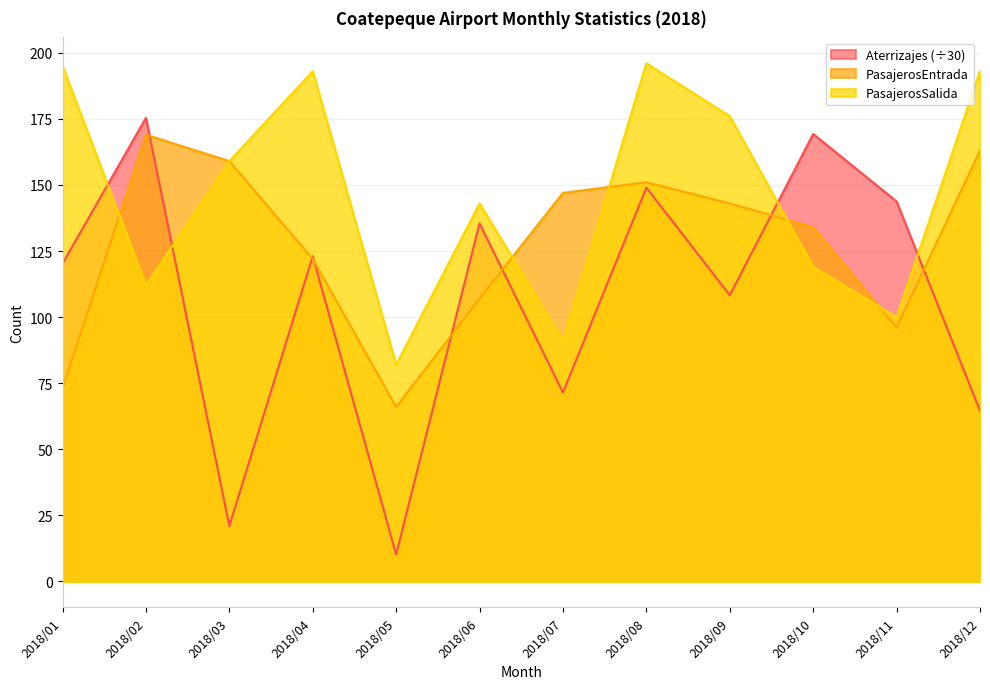

Which series has the largest total across all categories?

PasajerosSalida